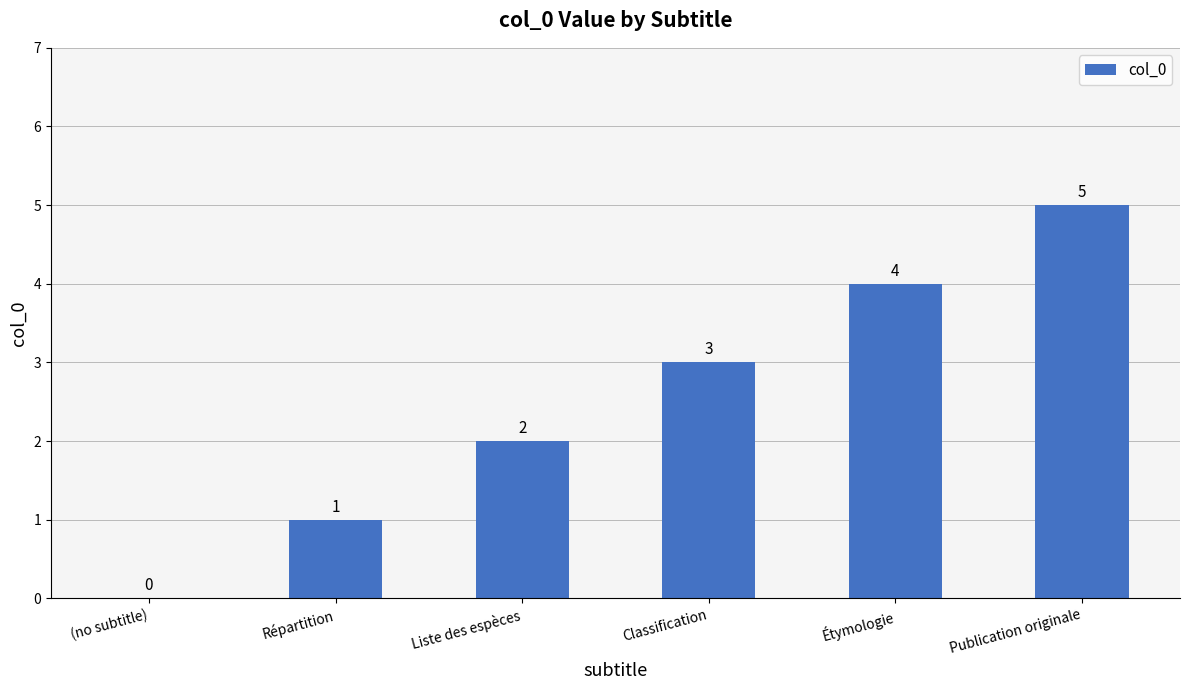

How many values are between 1 and 4?

4